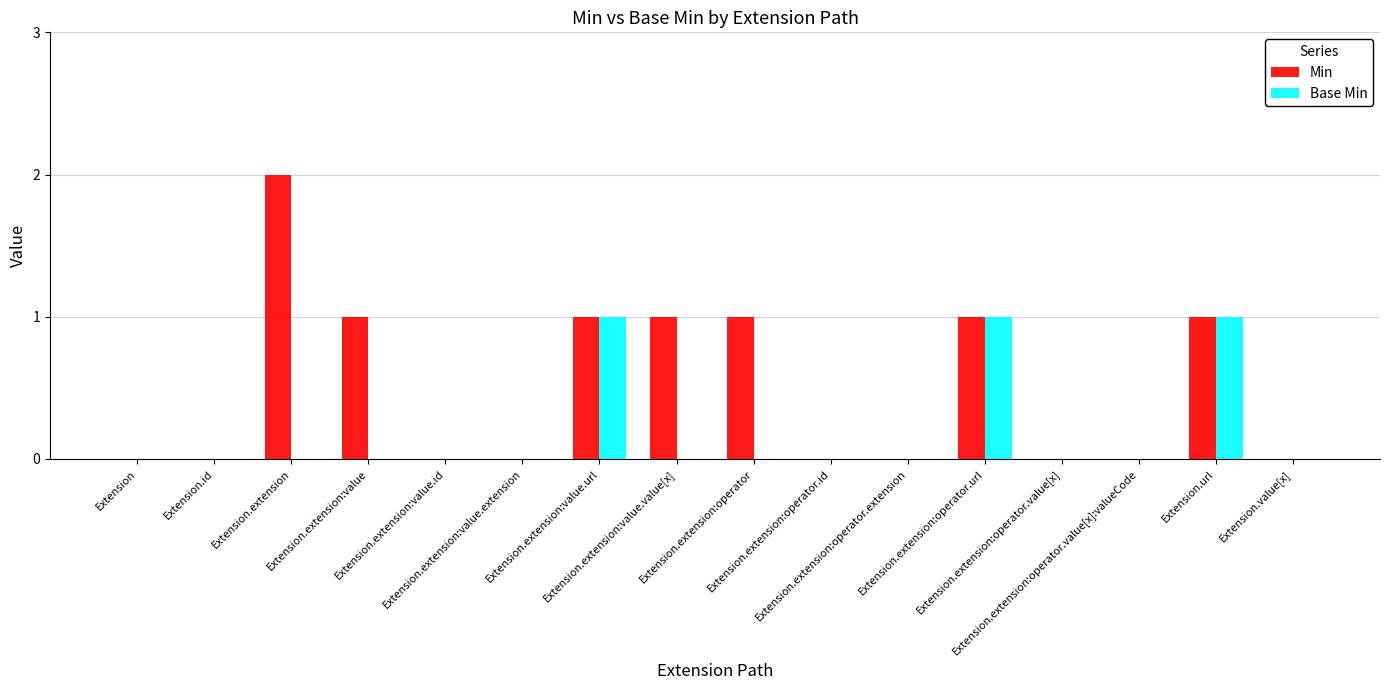

Count the number of categories in the chart.

16